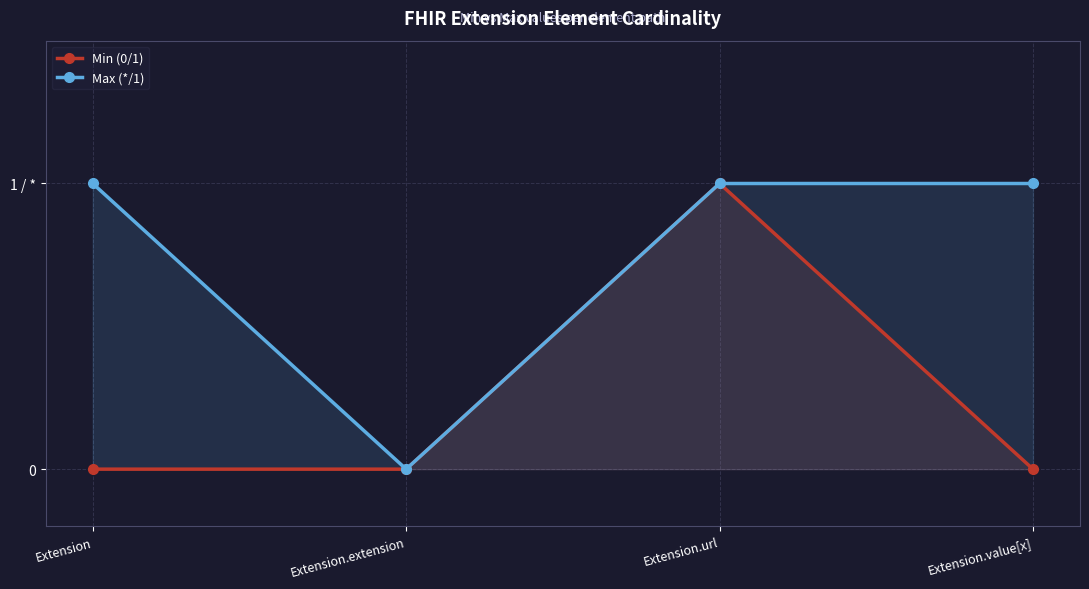

The Max (*/1) series shows 1 at Extension.value[x]. True or false?

True